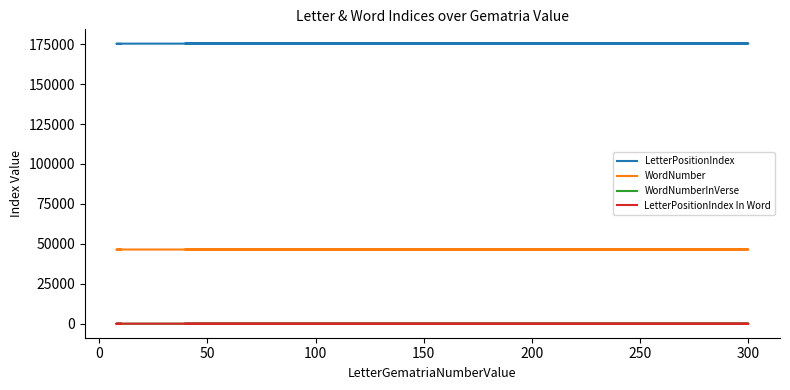

At how many categories does at least one series exceed 72972?

5